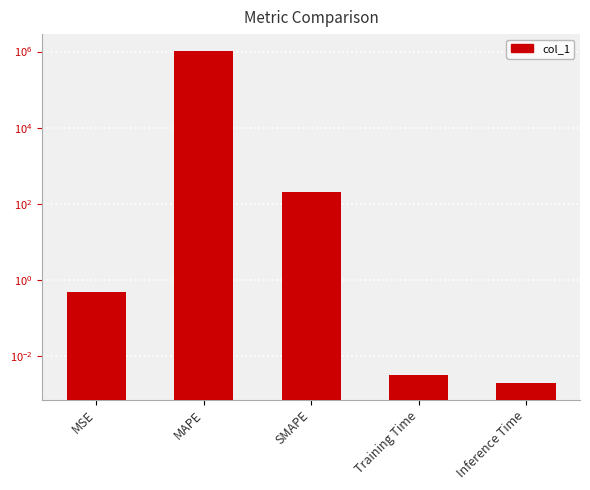

List the labels in order of value, largest first.

MAPE, SMAPE, MSE, Training Time, Inference Time